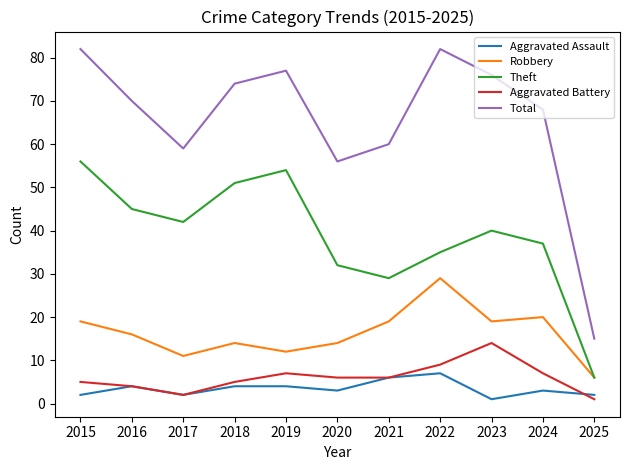

Where is Total nearest to the value 48?

2020